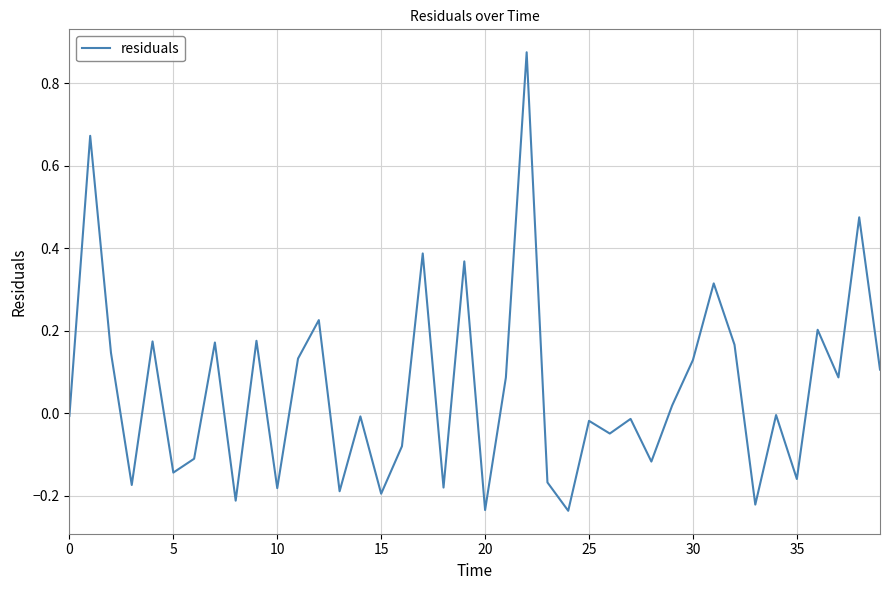

What is the difference between the maximum and minimum values?

1.1